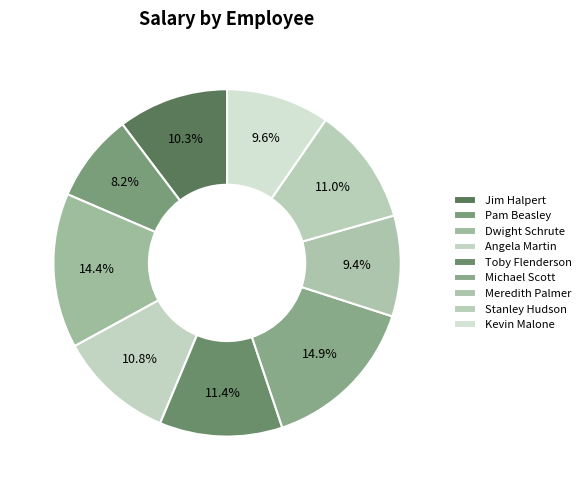

To the nearest percent, what is the combined percentage of Angela Martin and Kevin Malone?

20%